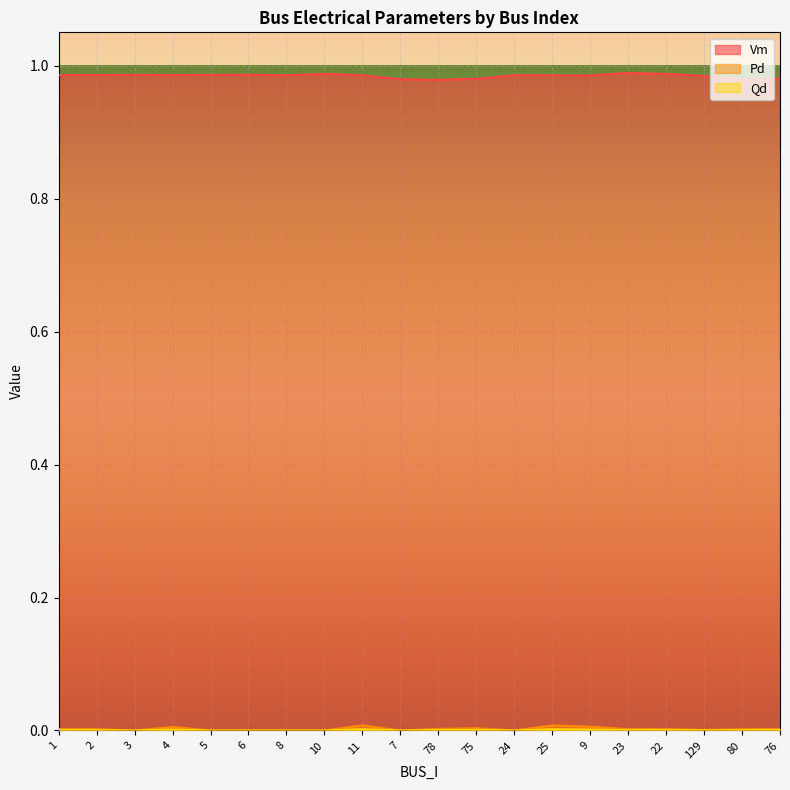

Which label corresponds to the largest value in the chart?

23